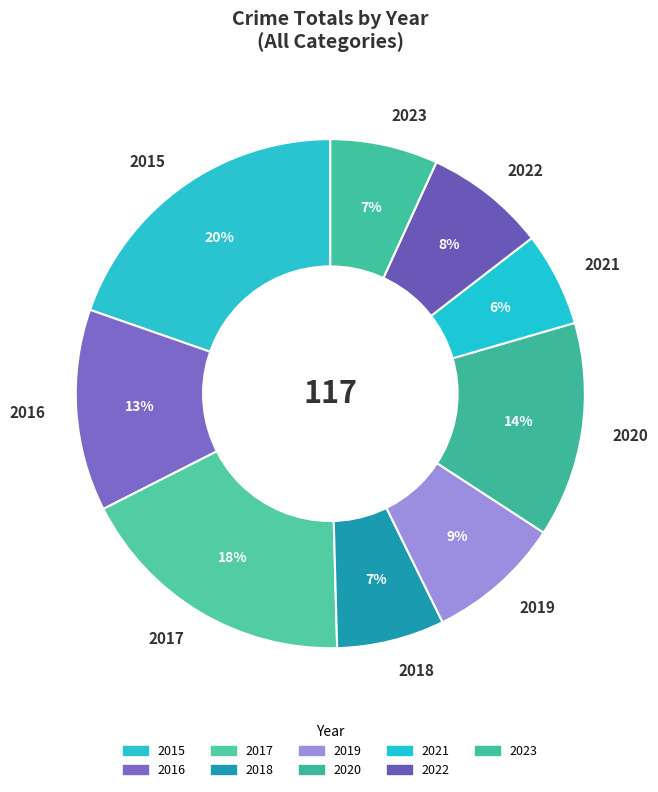

To the nearest percent, what is the average slice percentage?

11%